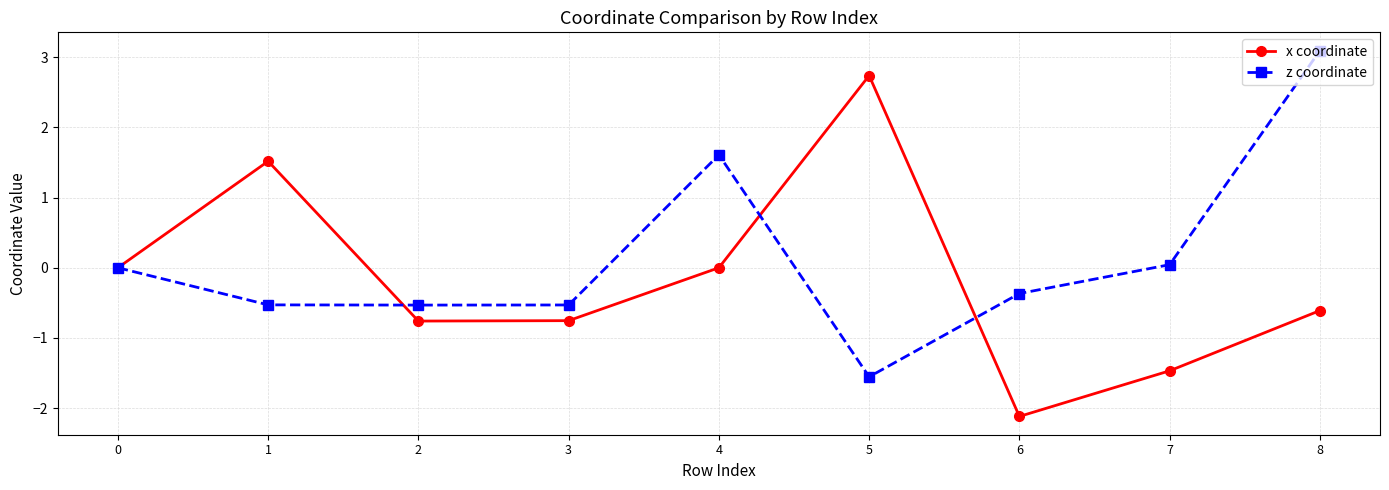

At 7, list the series in order from largest to smallest.

z coordinate, x coordinate